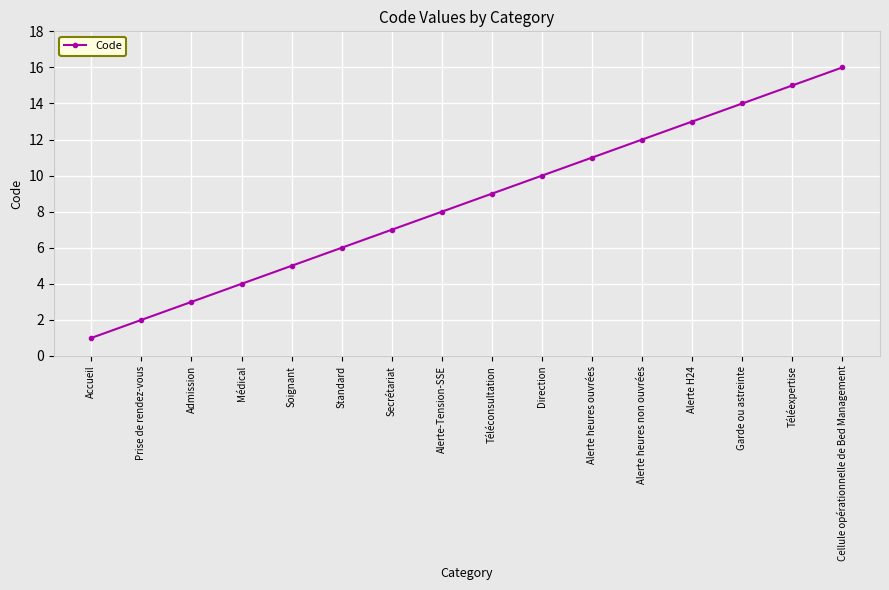

What is the approximate value at Admission, to the nearest 5?

5